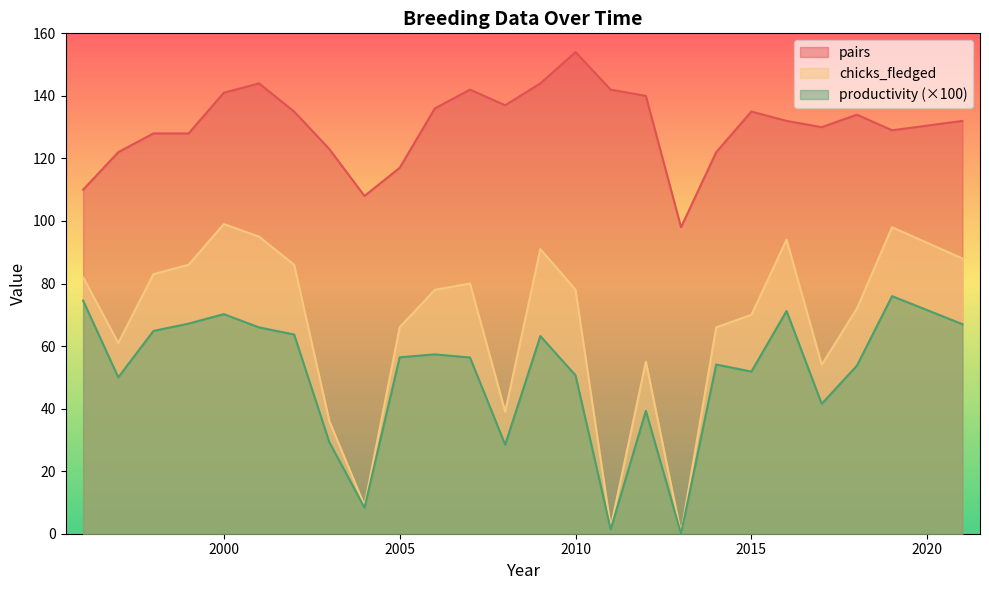

Is the value of productivity at 2018 greater than the value of pairs at 2010?

No